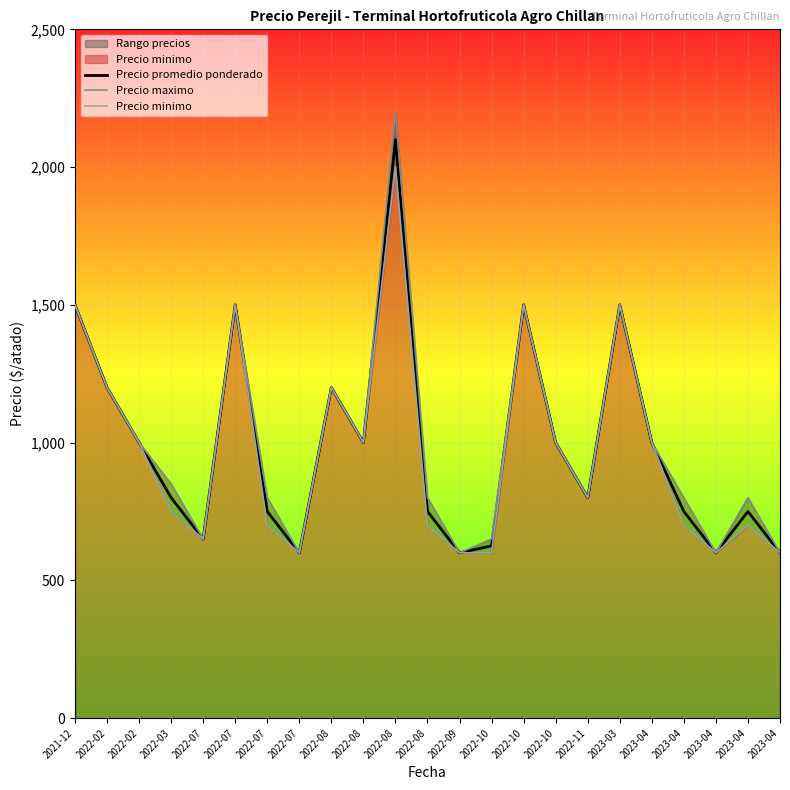

Which category has the lowest value in the Precio minimo series?

2022-07